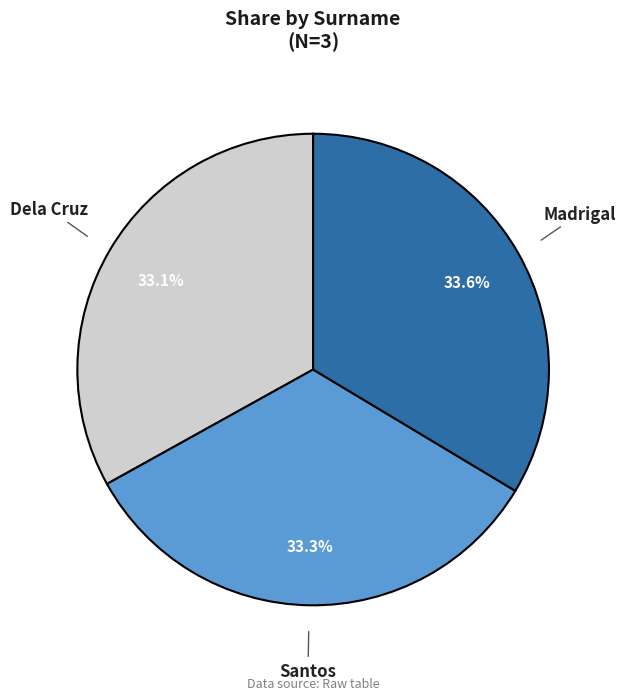

Count the number of slices in the pie.

3